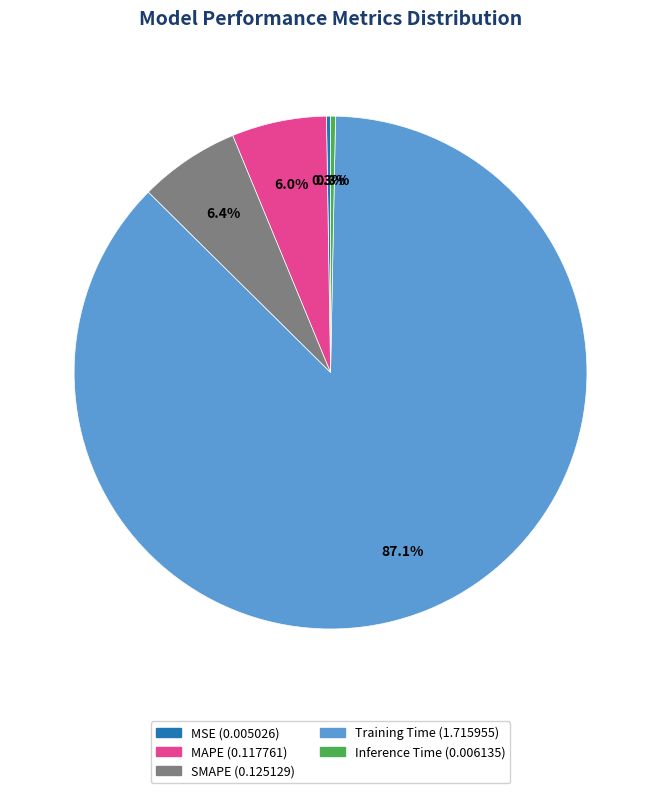

Does any single category account for the majority?

Yes